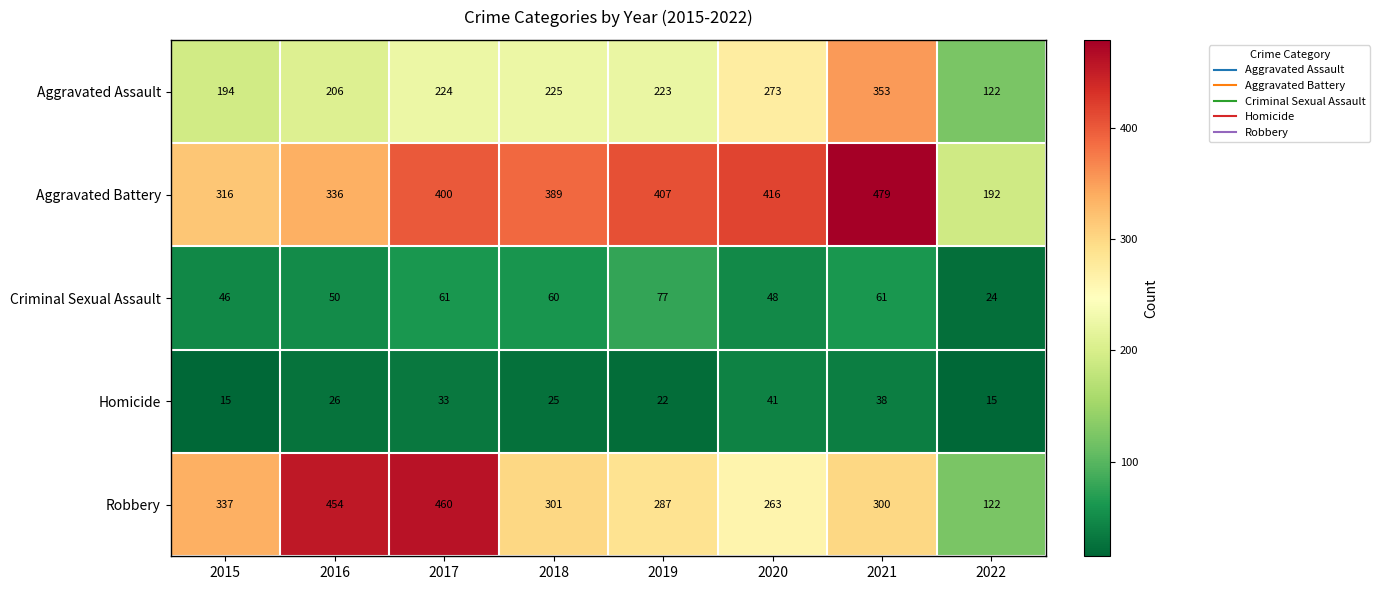

Is the value of Criminal Sexual Assault at 2019 greater than the value of Aggravated Assault at 2021?

No